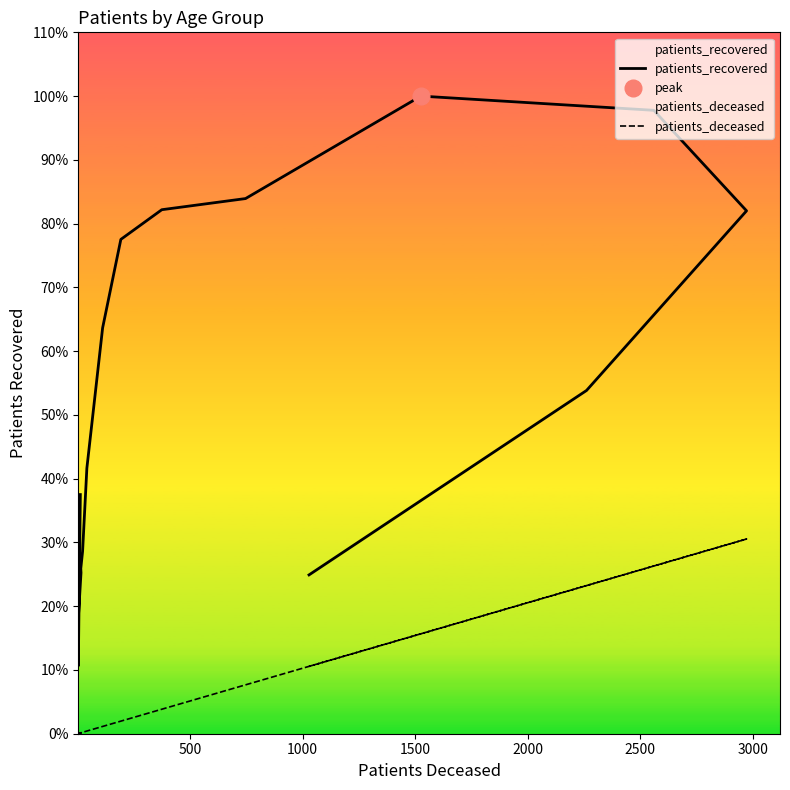

List the series in order of their peak value, highest first.

patients_recovered, patients_deceased